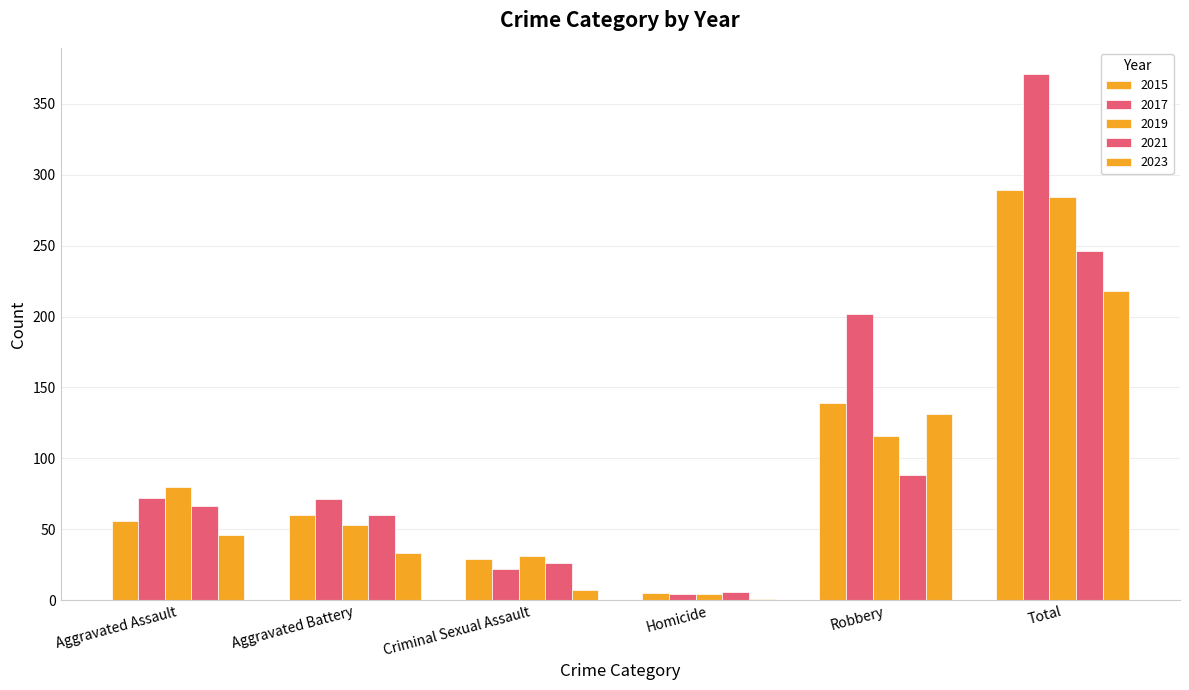

How many groups of bars are there?

6